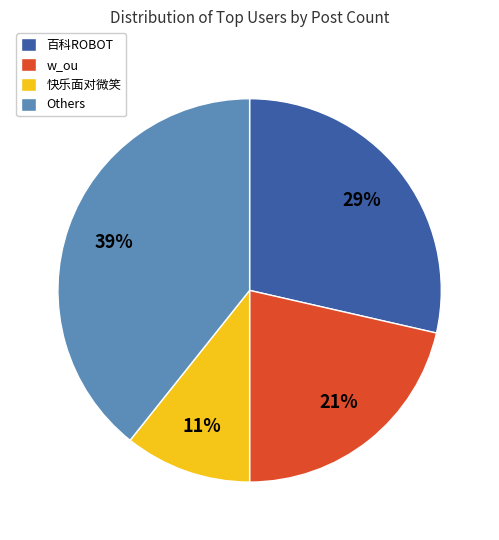

Combined, do w_ou and Others account for over 50%?

Yes